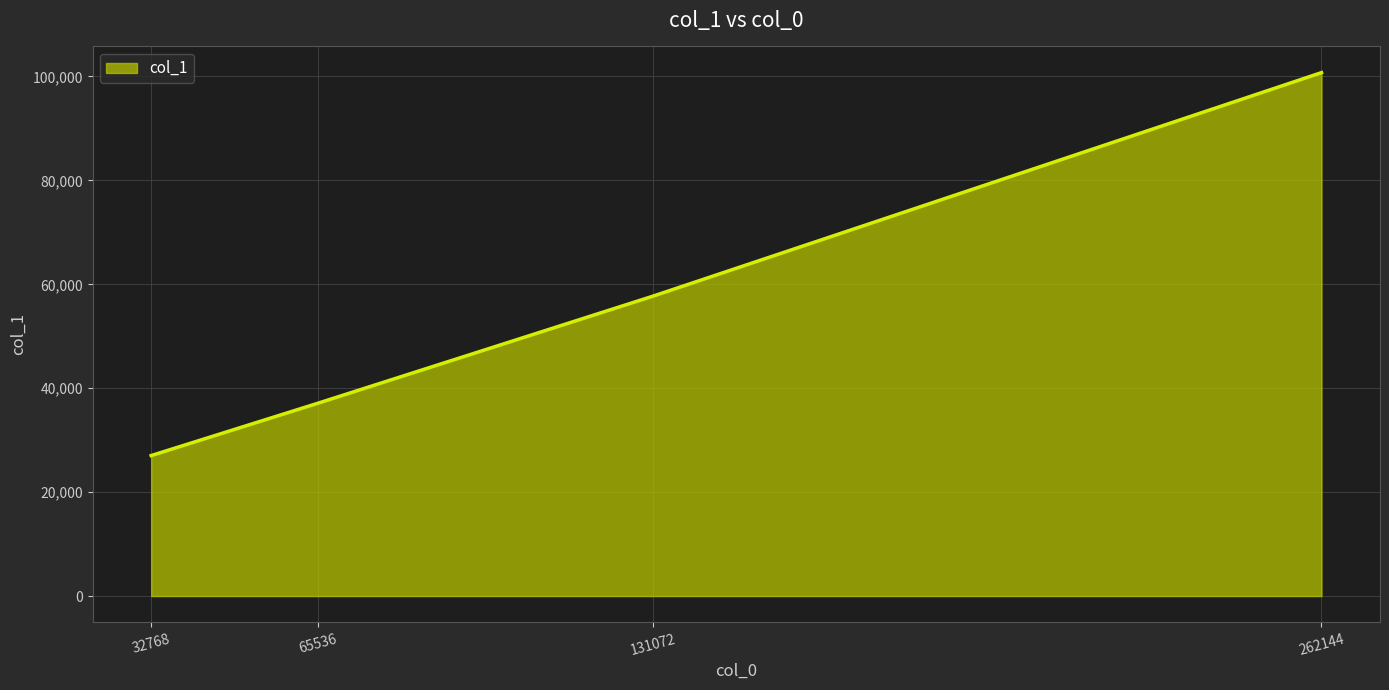

What is the ratio of the value at 262144 to the value at 131072?

1.7